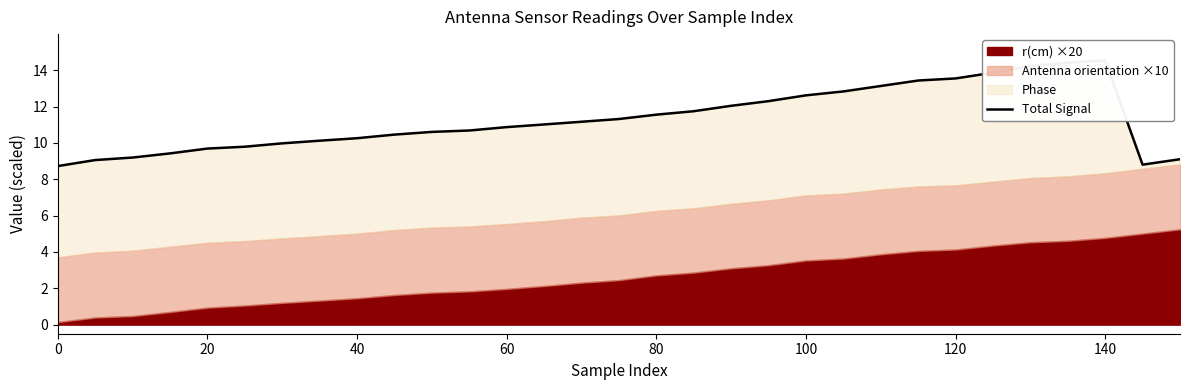

Is it true that the value at 100 is 13.2?

False